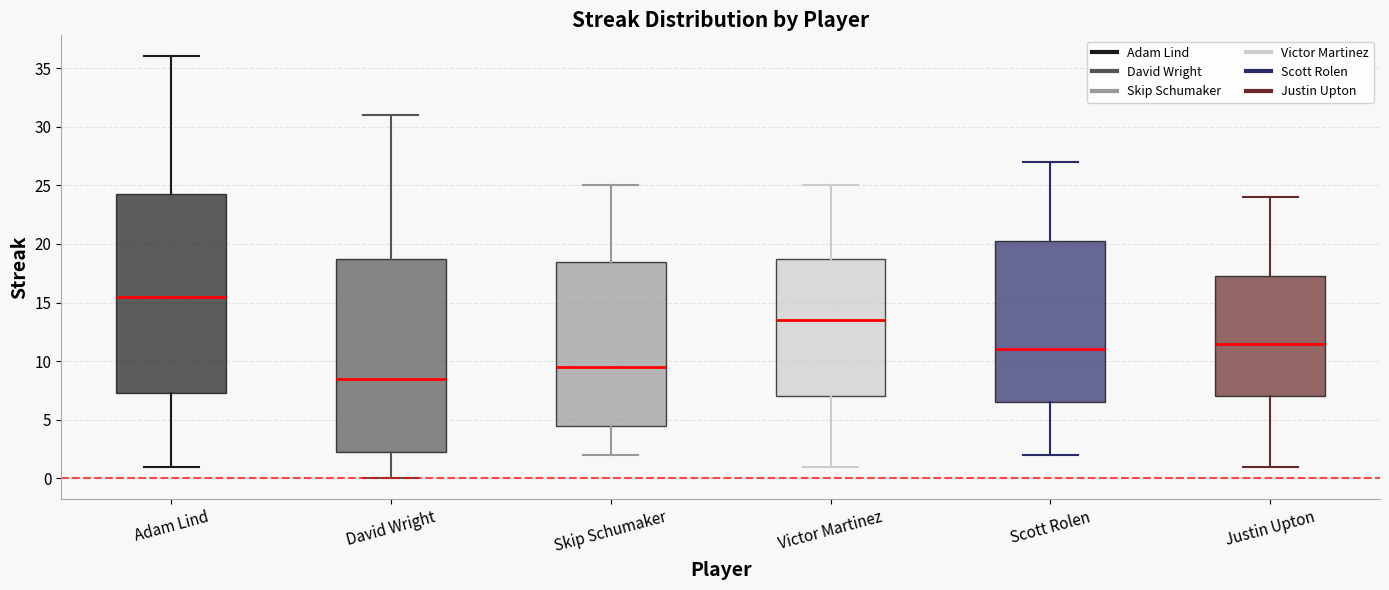

Reading left to right, read every box against the y-axis: the position of its median line, the range the box covers, and the ends of its whiskers. The values are not printed on the chart, so give them approximately, as read against the axis.

Adam Lind: median 15.5, box 7.5 to 24.5, whiskers 1.0 to 36.0
David Wright: median 8.5, box 2.5 to 19.0, whiskers 0.0 to 31.0
Skip Schumaker: median 9.5, box 4.5 to 18.5, whiskers 2.0 to 25.0
Victor Martinez: median 13.5, box 7.0 to 19.0, whiskers 1.0 to 25.0
Scott Rolen: median 11.0, box 6.5 to 20.5, whiskers 2.0 to 27.0
Justin Upton: median 11.5, box 7.0 to 17.5, whiskers 1.0 to 24.0